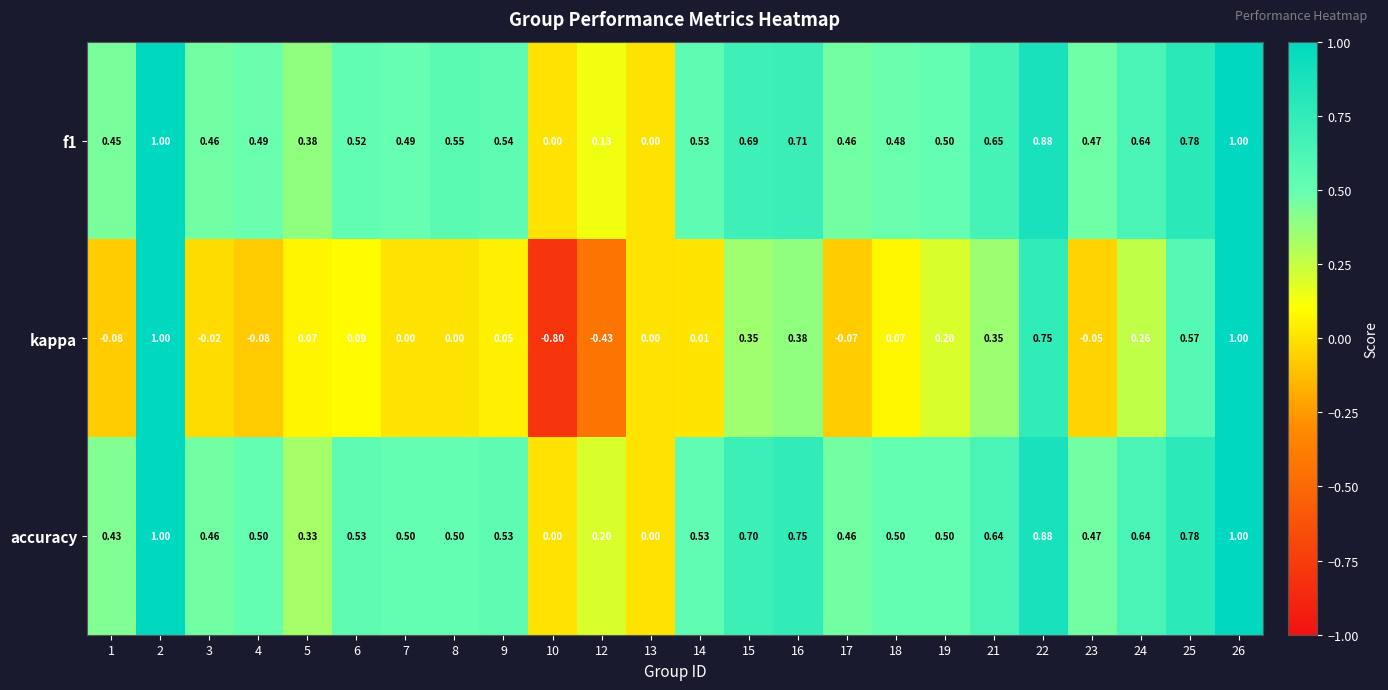

How many values in f1 are above zero?

22